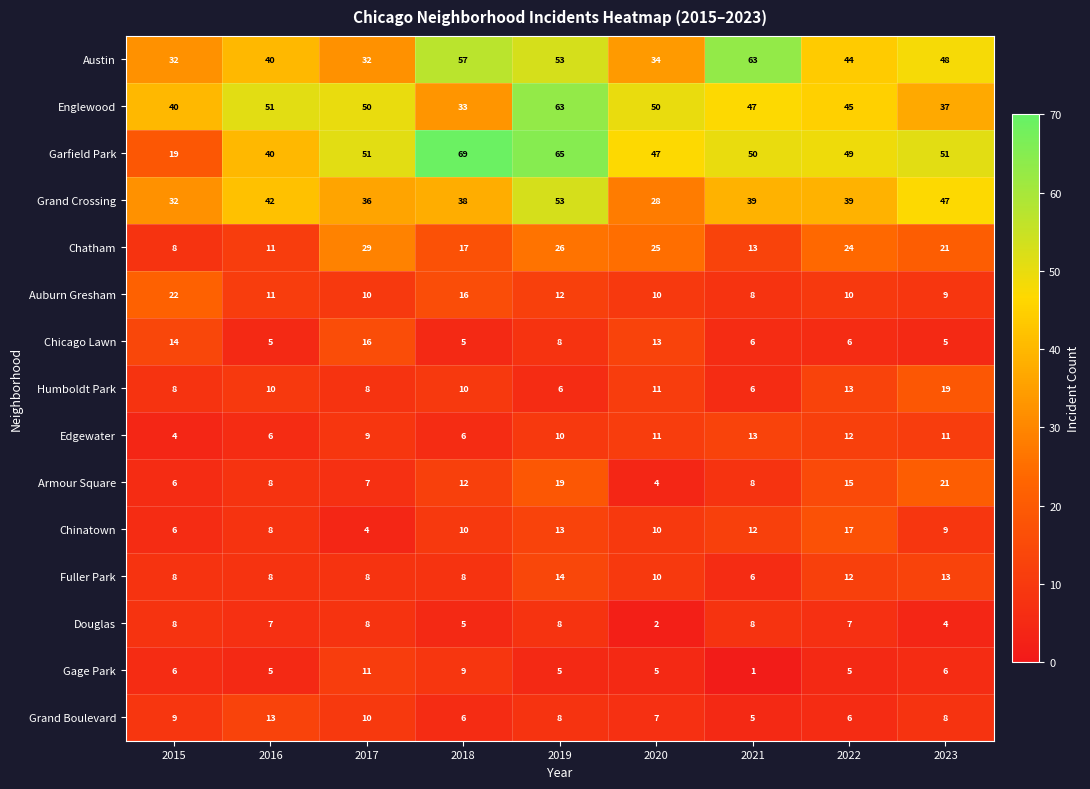

Which series changed the most between 2019 and 2020?

Grand Crossing